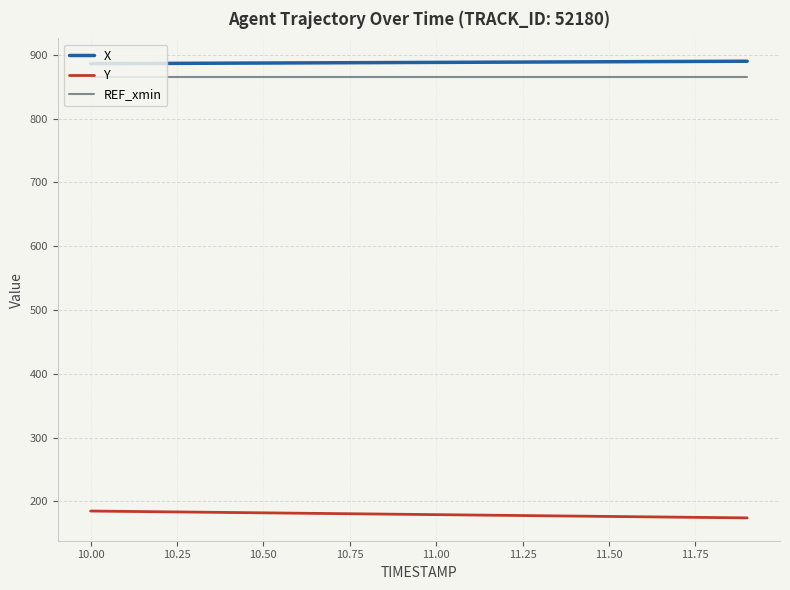

True or false: REF_xmin and X intersect in this chart.

False